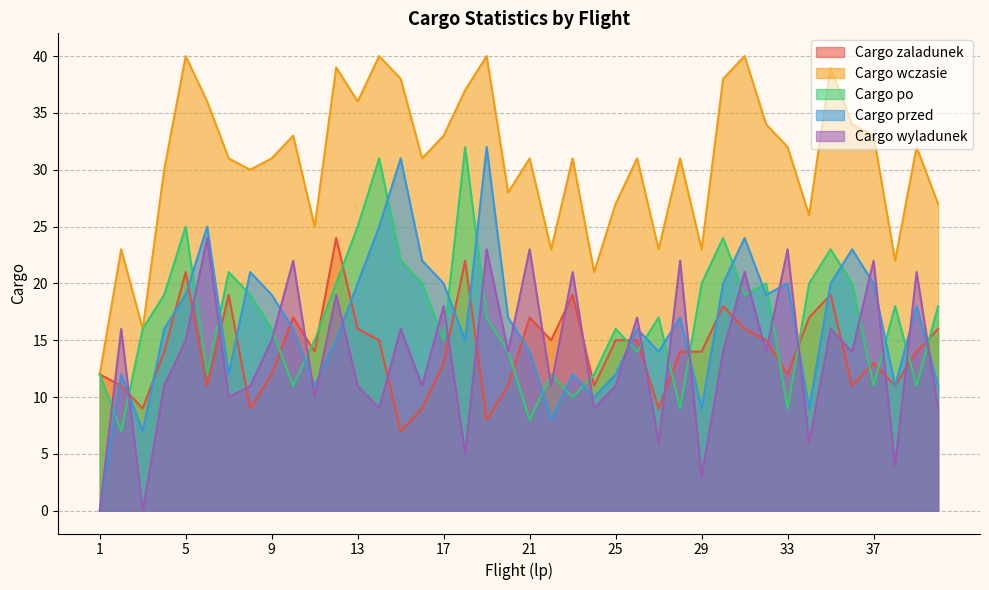

At which label does Cargo wyladunek reach its peak?

6